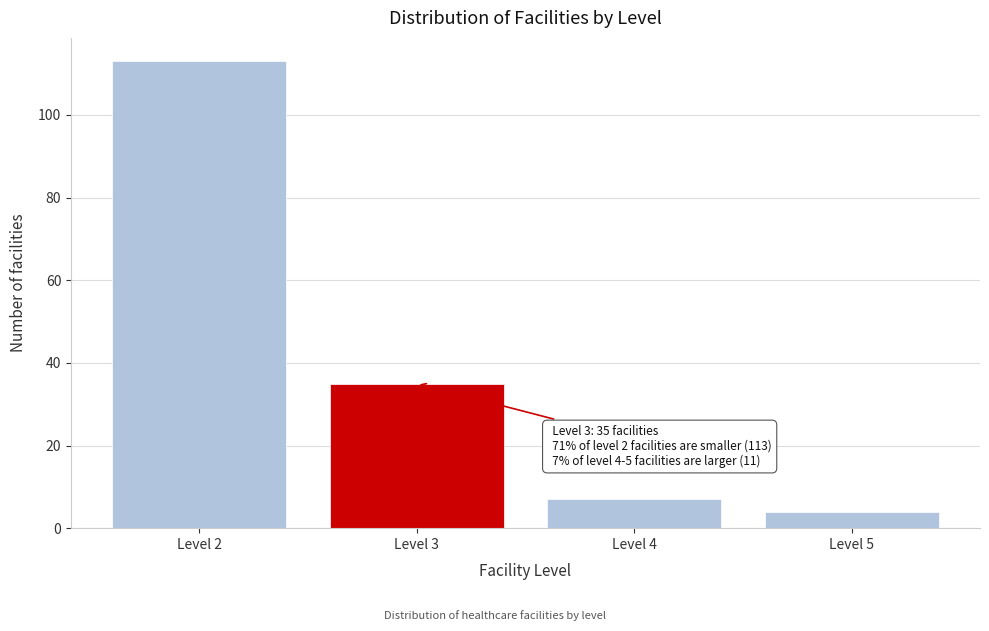

Reading left to right, what are all the values shown in this chart?

113	35	7	4